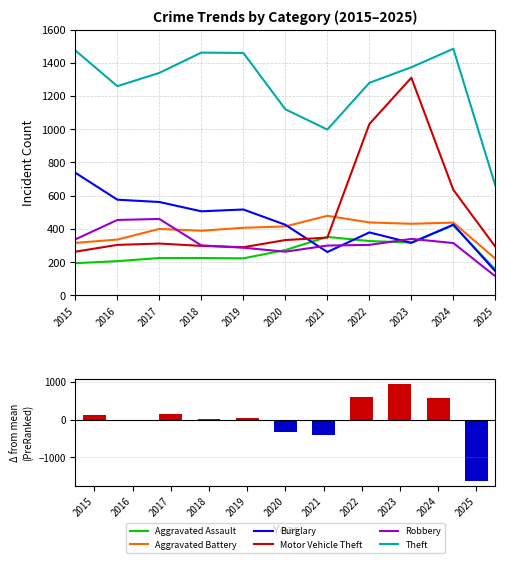

Which label corresponds to the largest value in the chart?

2024